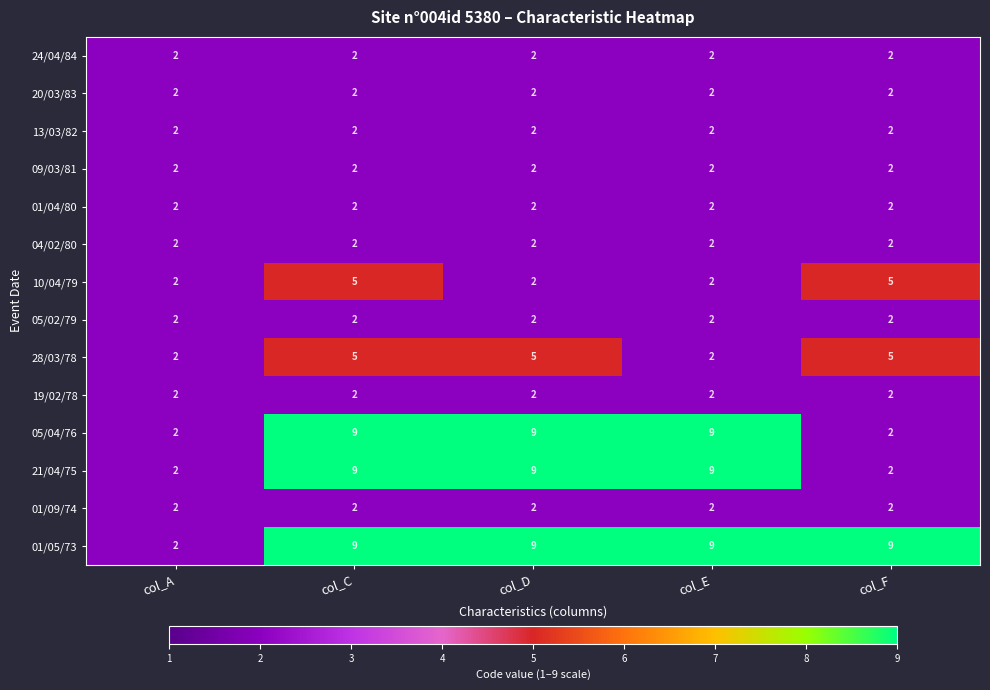

The 13/03/82 series shows 2 at col_E. True or false?

True